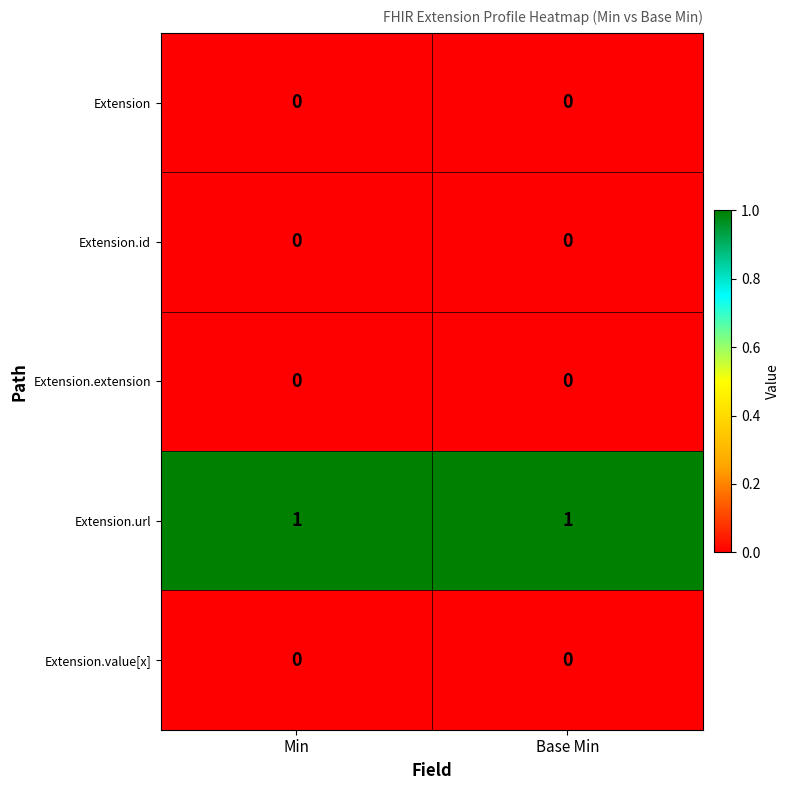

Is it true that Extension.url equals 1 at Base Min?

True